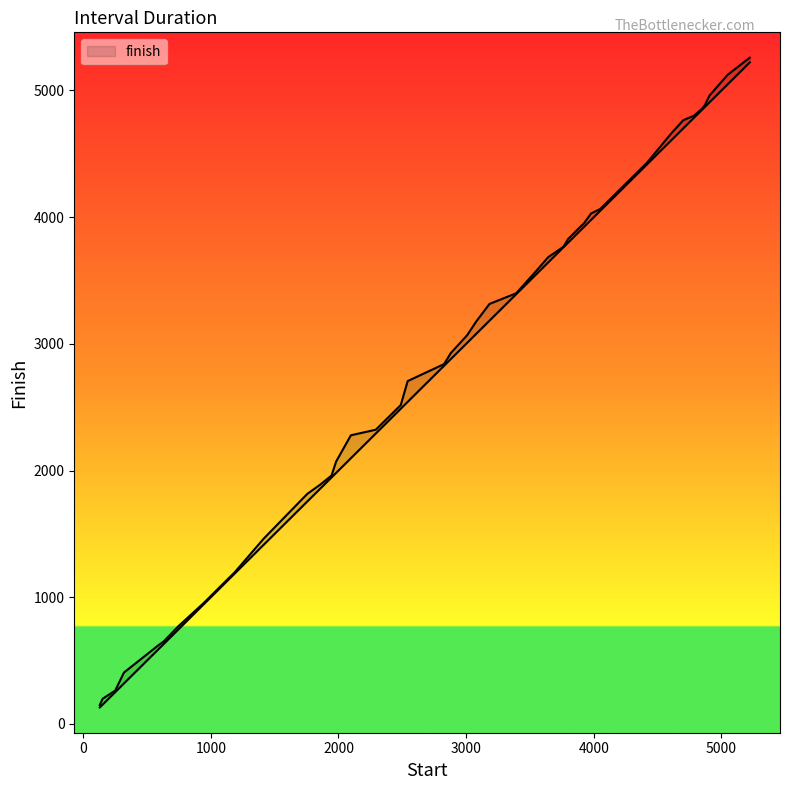

True or false: start and finish cross at least once.

False